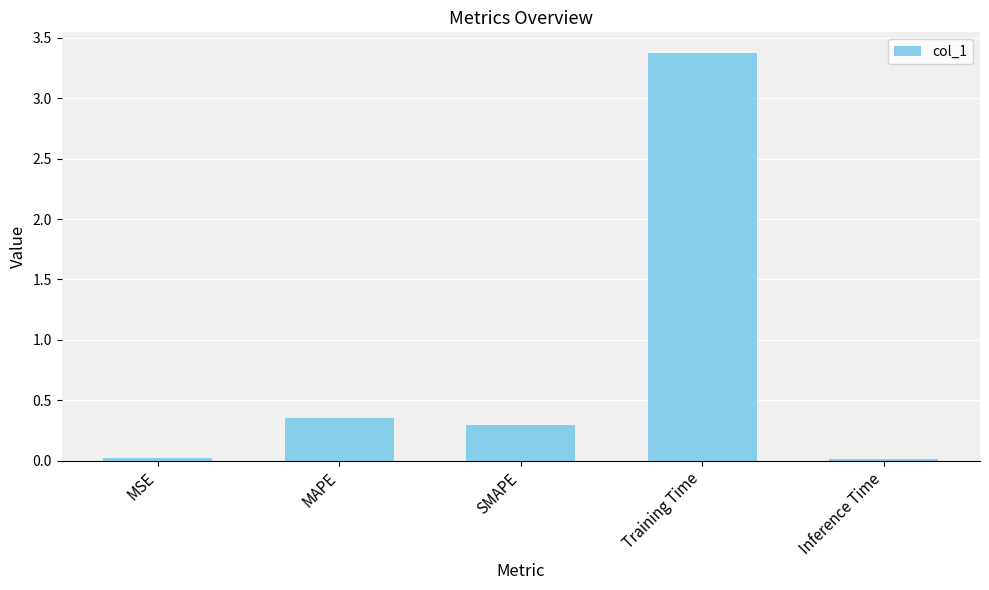

How many categories are shown in the chart?

5